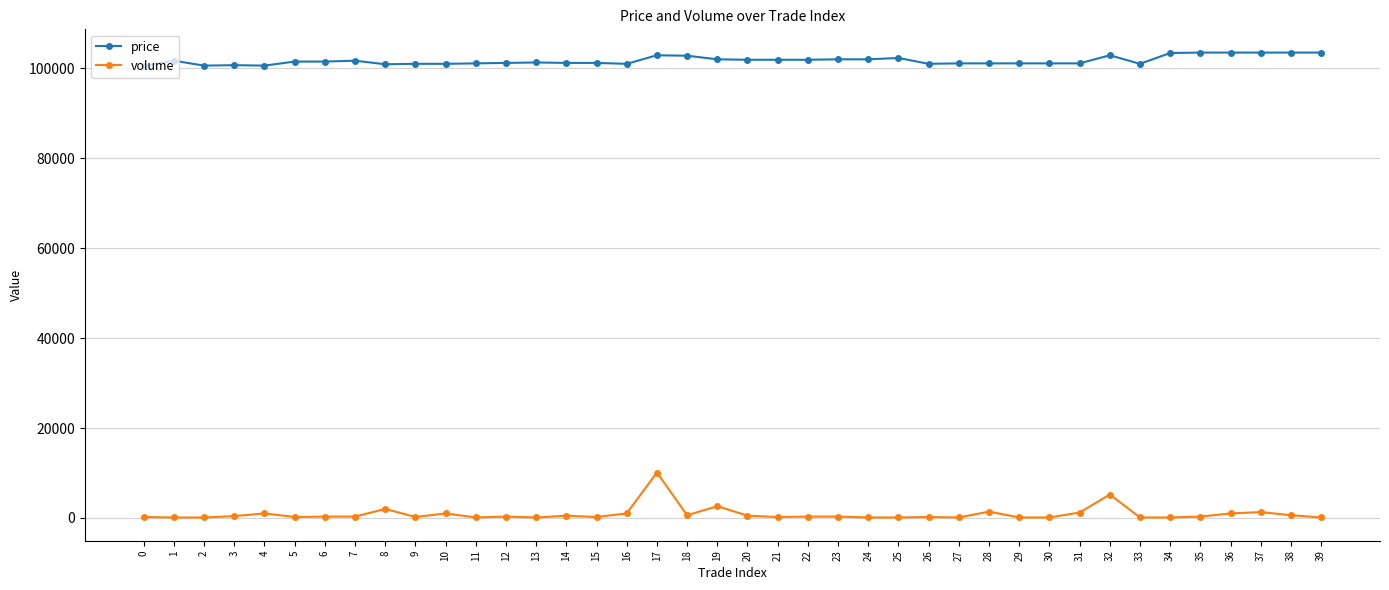

What is the difference between the maximum and minimum values in the volume series?

10000